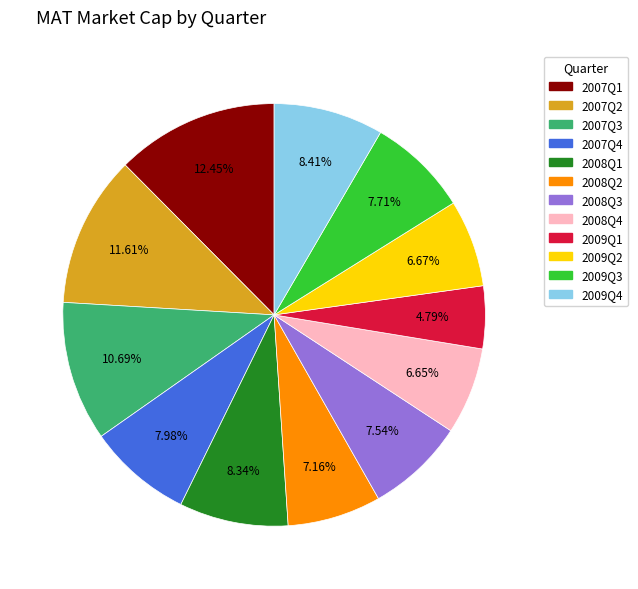

What is the ratio of the value at 2009Q4 to the value at 2007Q3?

0.8